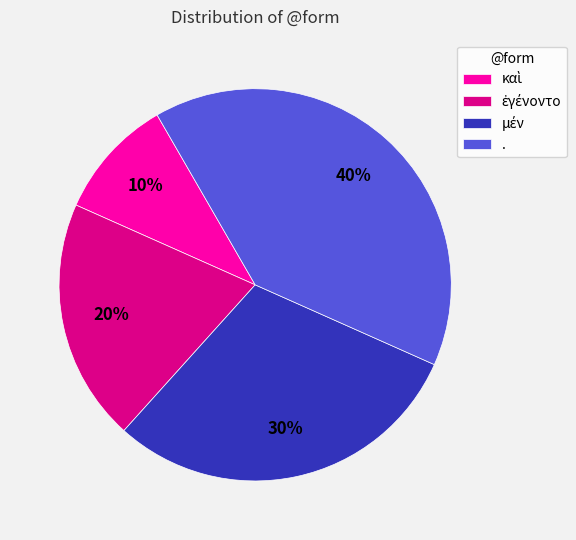

What percentage is the . slice, to the nearest percent?

40%